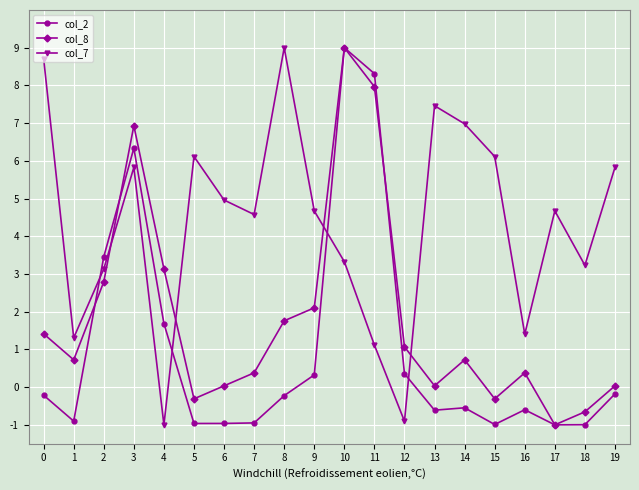

How many categories are shown in the chart?

20